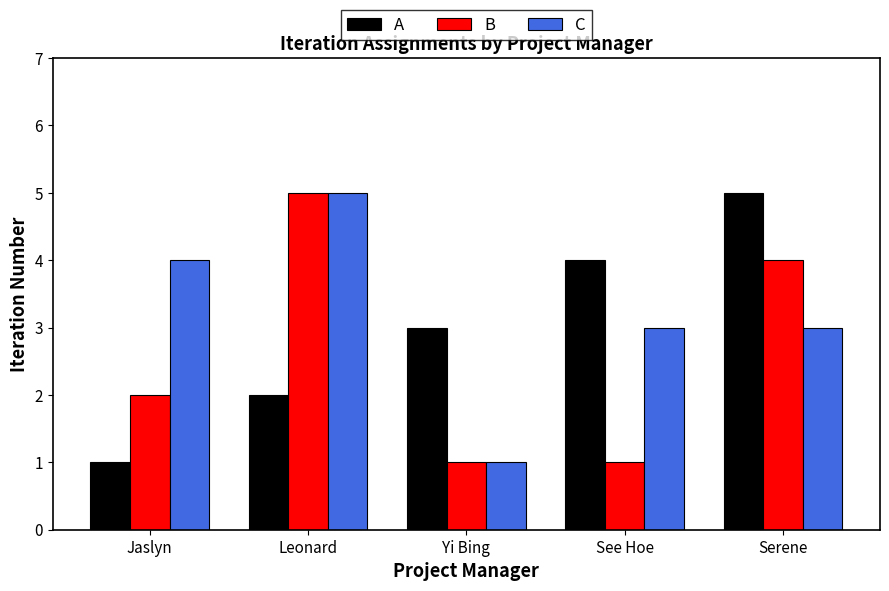

The C series shows 1 at Yi Bing. True or false?

True